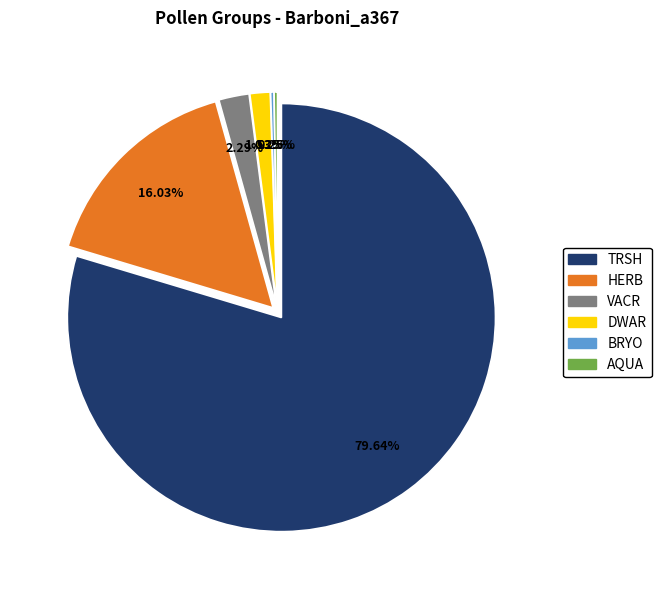

Combined, what portion of the pie is BRYO and VACR?

2.5%